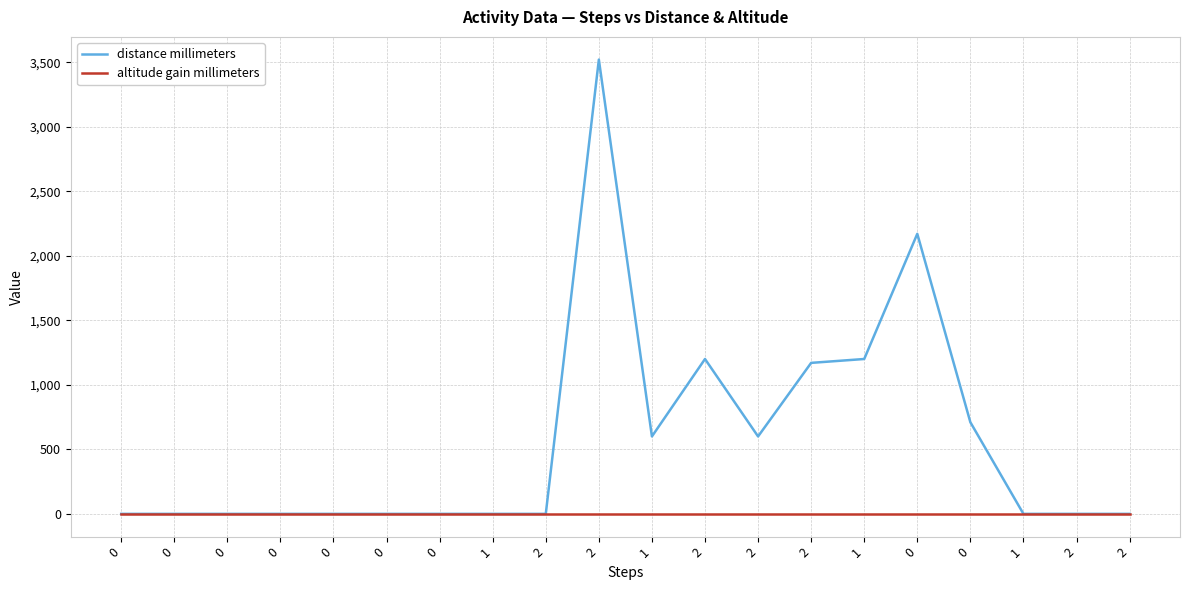

True or false: distance millimeters and altitude gain millimeters intersect in this chart.

False